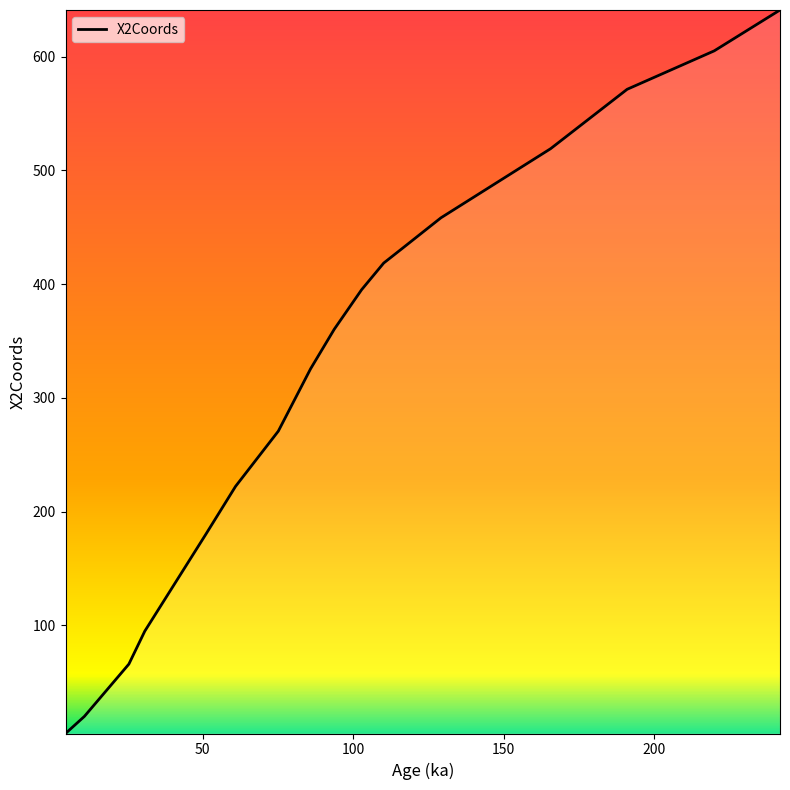

What is the difference between the maximum and minimum values?

636.1